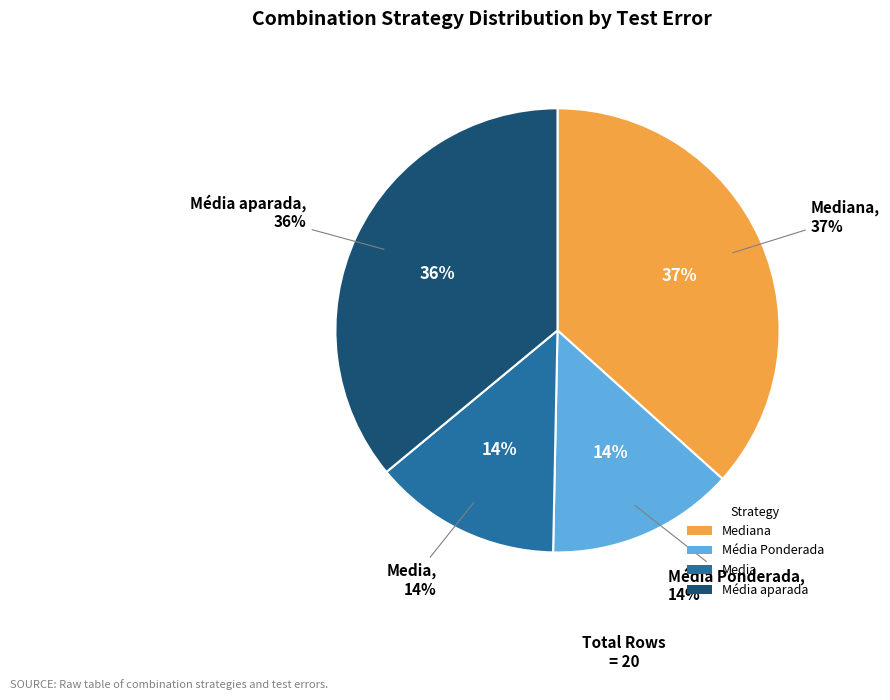

Which category has the smallest portion of the pie?

Média Ponderada